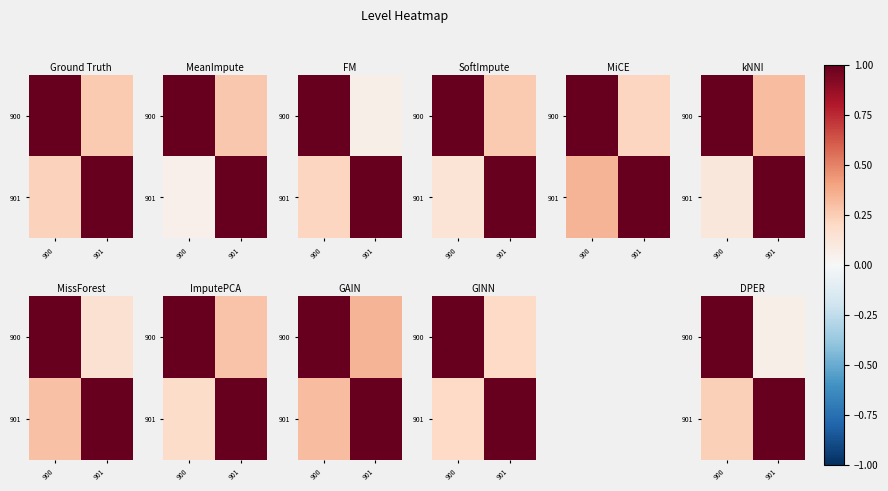

Which category has the highest value across all series?

900